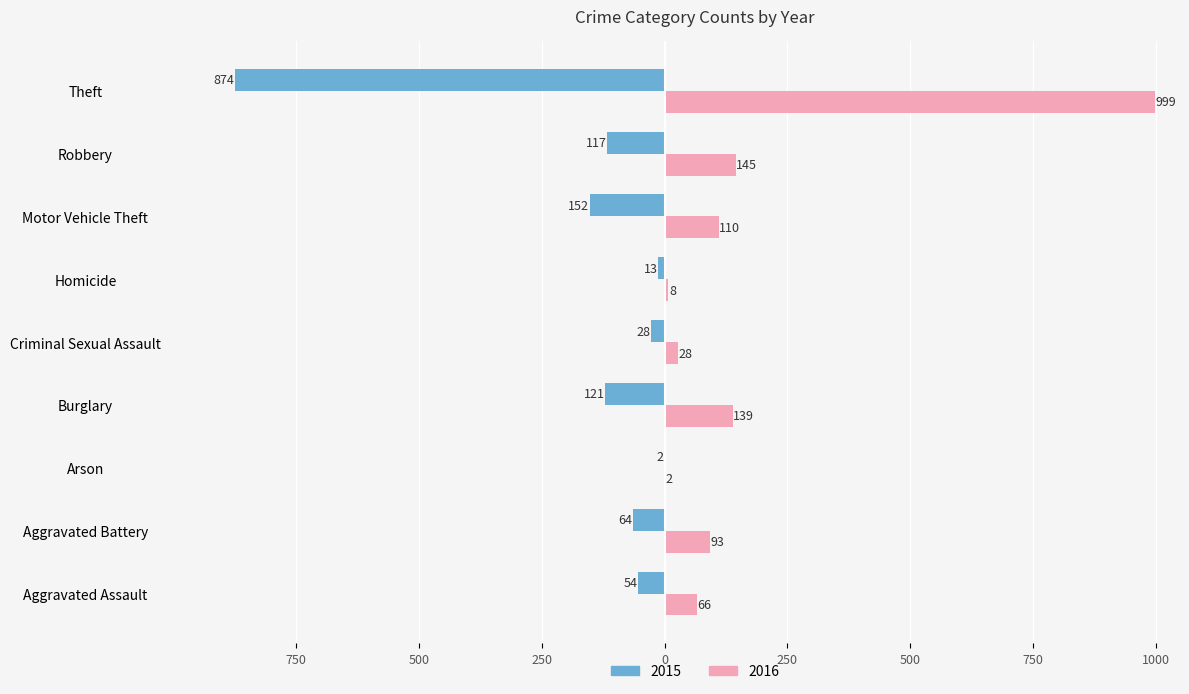

What are all the series names shown in the legend?

2015, 2016